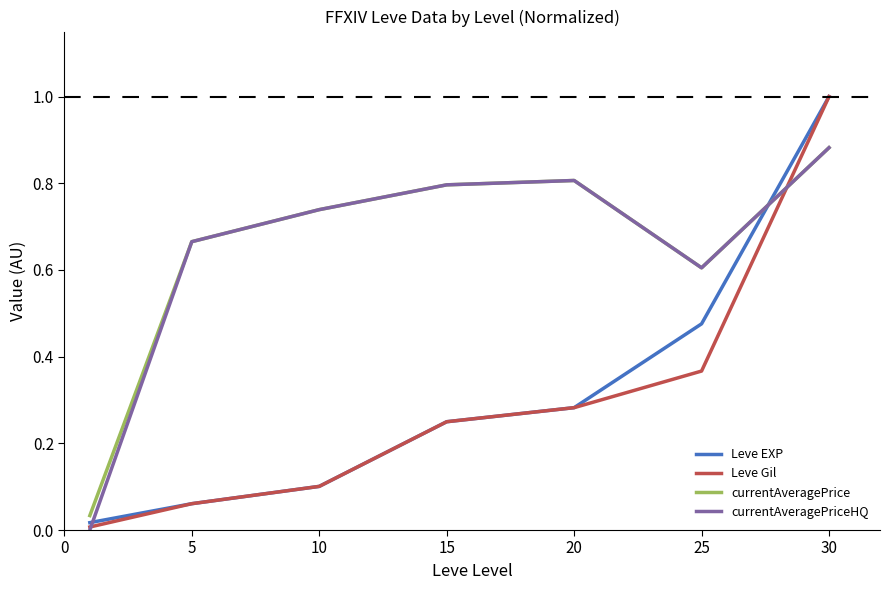

True or false: Leve EXP and currentAveragePrice intersect in this chart.

True